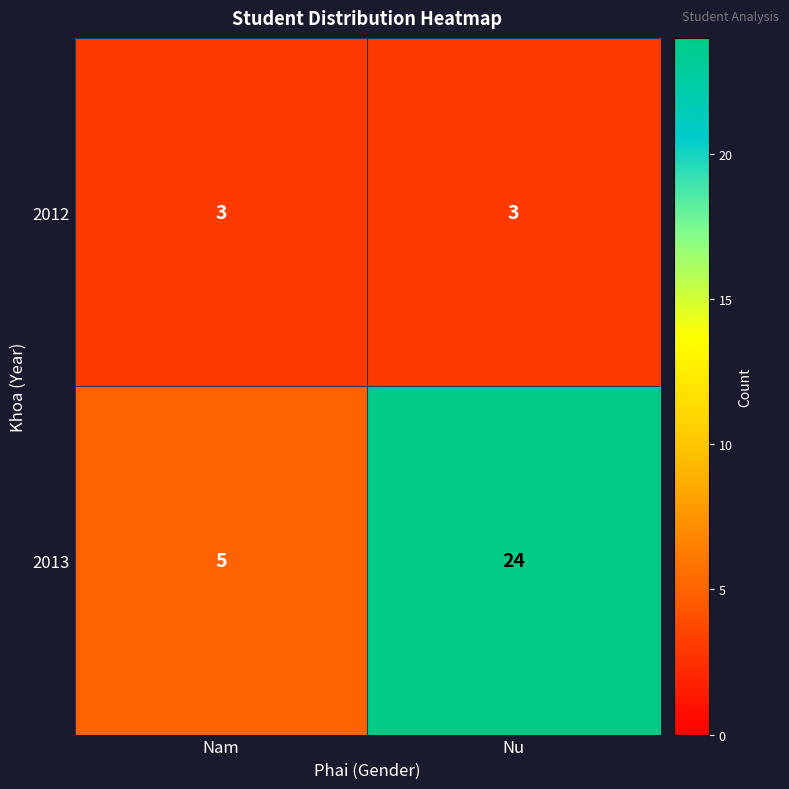

How many distinct data groups are displayed?

2